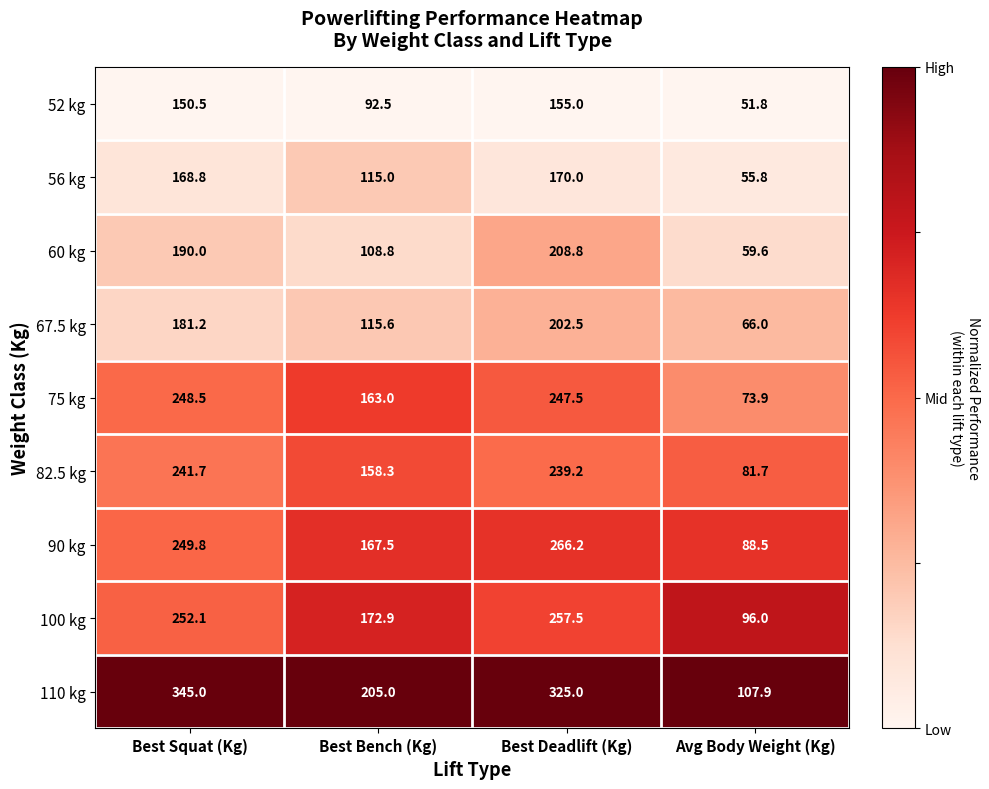

Between Best Squat (Kg) and Best Bench (Kg), which series saw the biggest shift?

110 kg